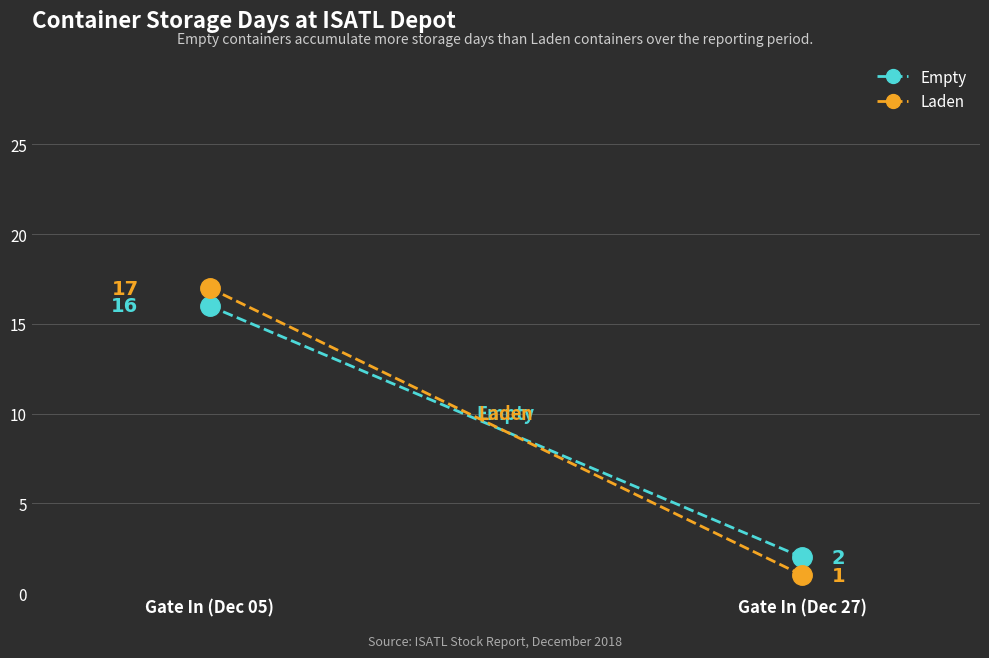

What is the maximum value shown in the chart?

17